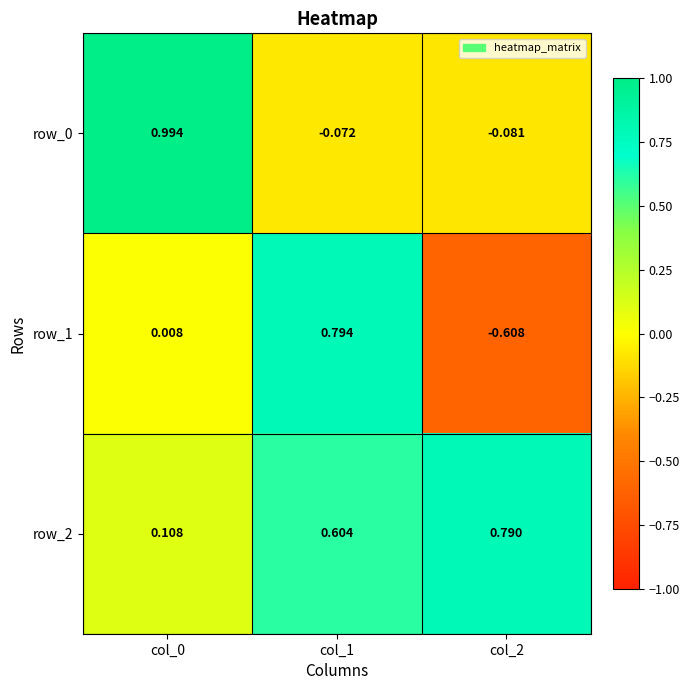

Which category has the lowest value in the row_0 series?

col_2